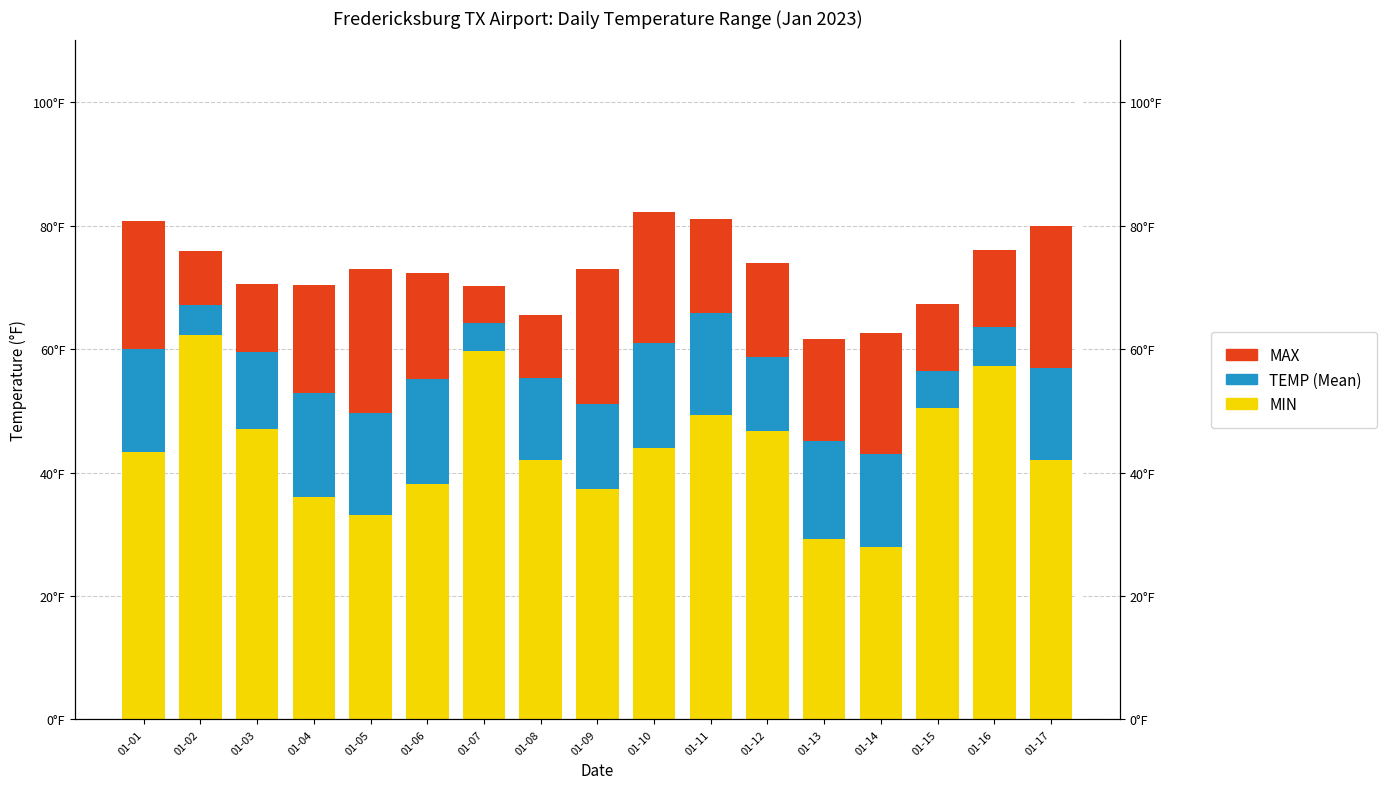

What are all the series names shown in the legend?

MIN, TEMP, MAX